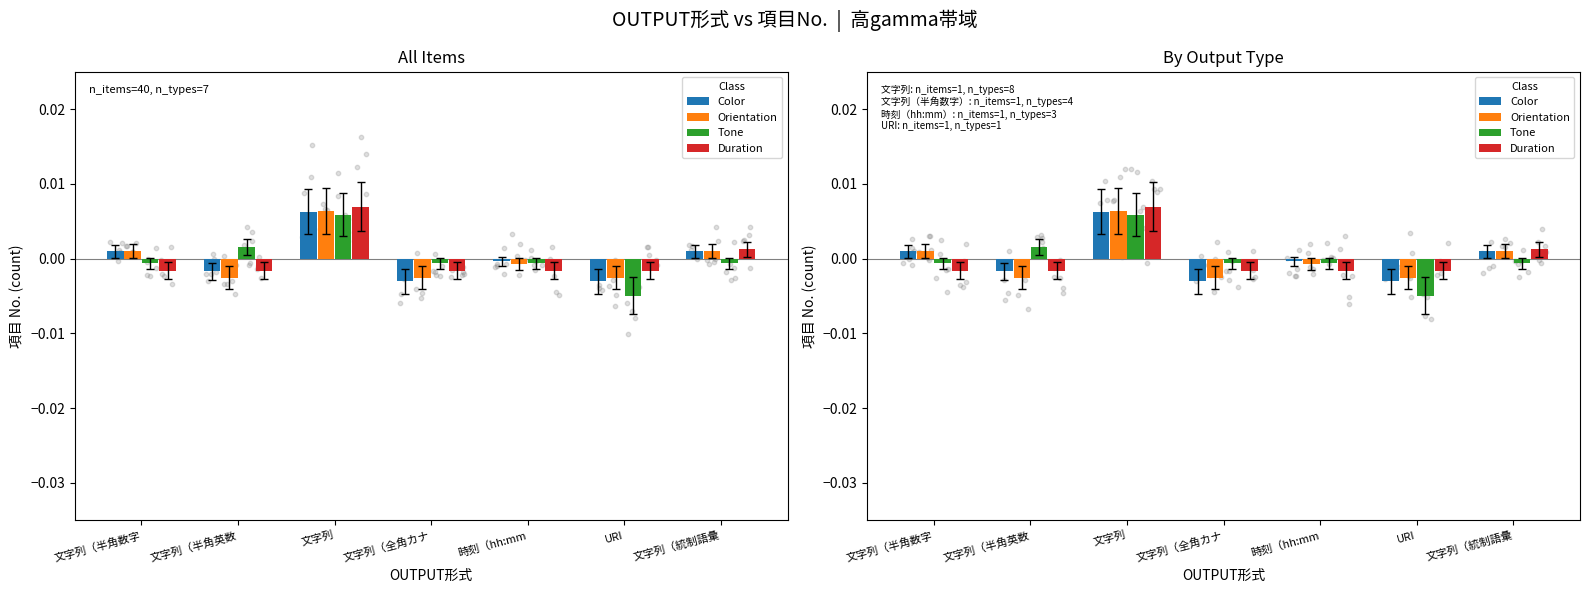

Is the value of Color at 文字列（全角カナ greater than the value of Tone at 文字列（半角数字?

No